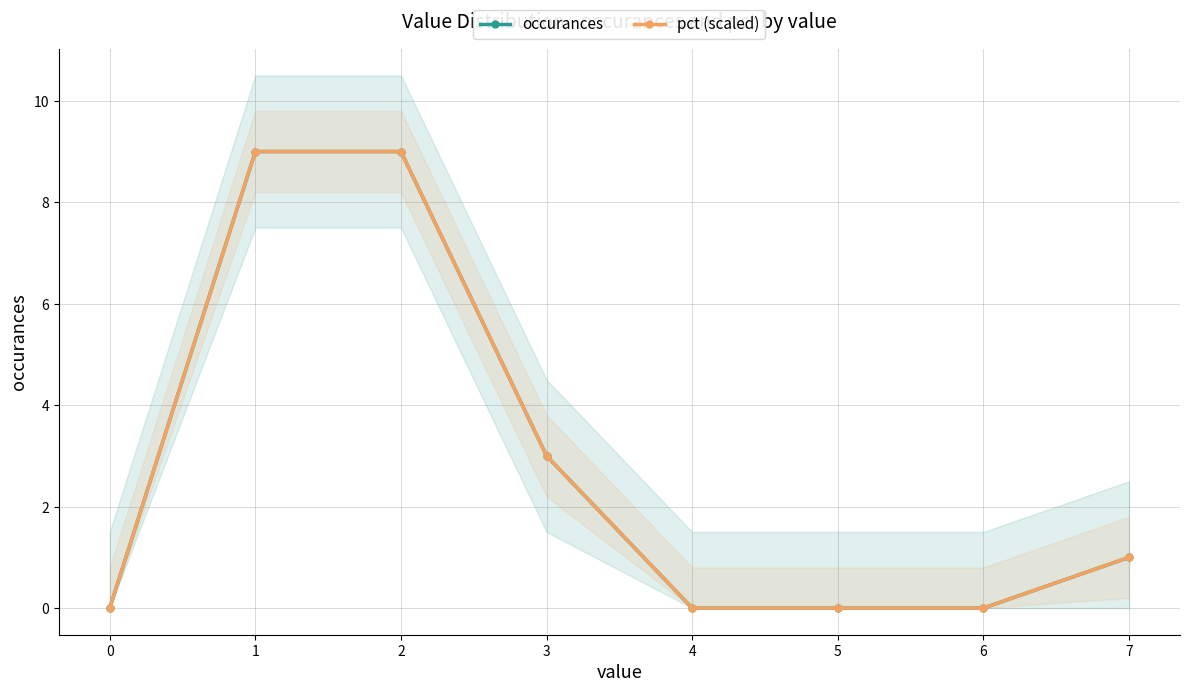

Which series has the largest total across all categories?

occurances